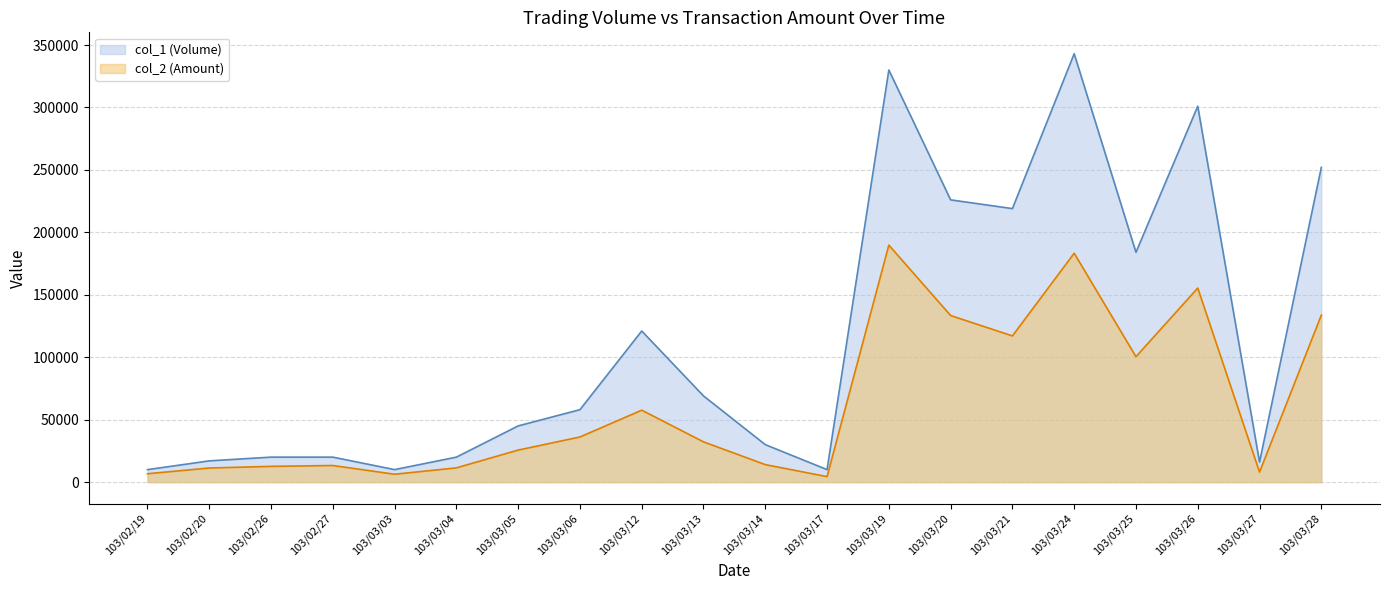

Where is the first local minimum for col_1 (Volume)?

103/03/03